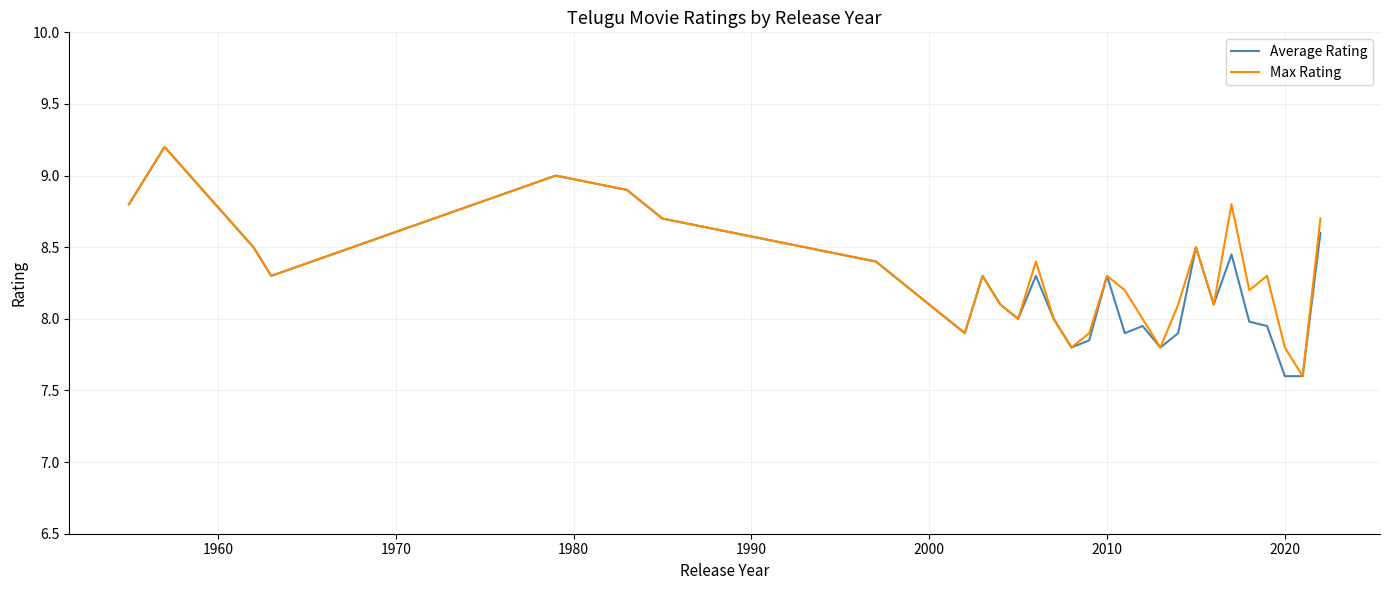

What is the minimum value for Average Rating?

7.6